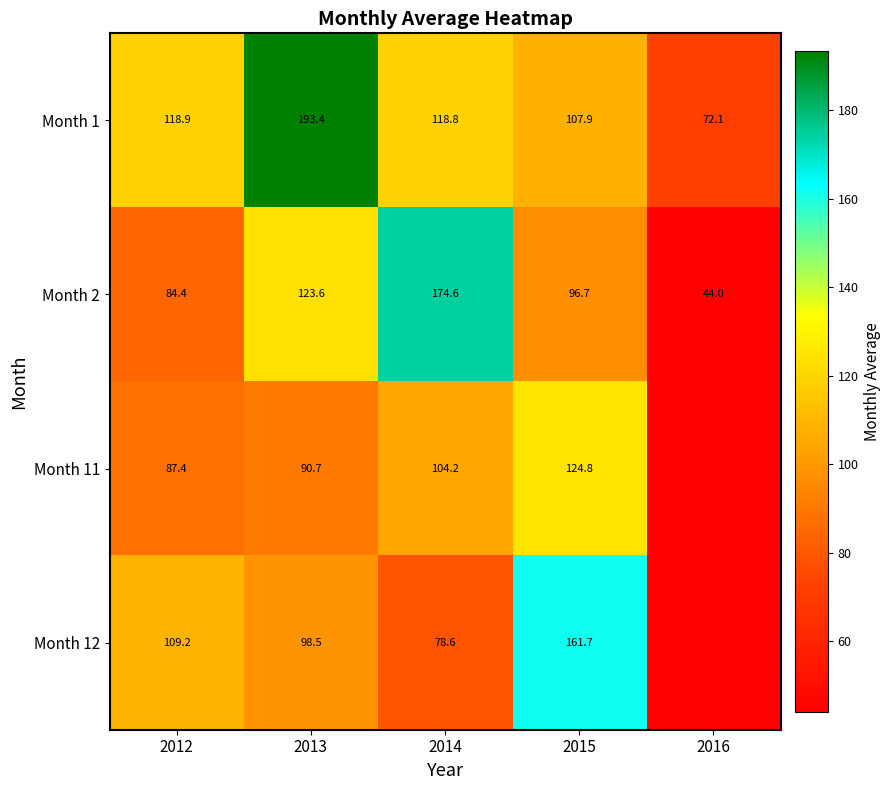

Is the value of Month 12 at 2012 greater than the value of Month 11 at 2012?

Yes